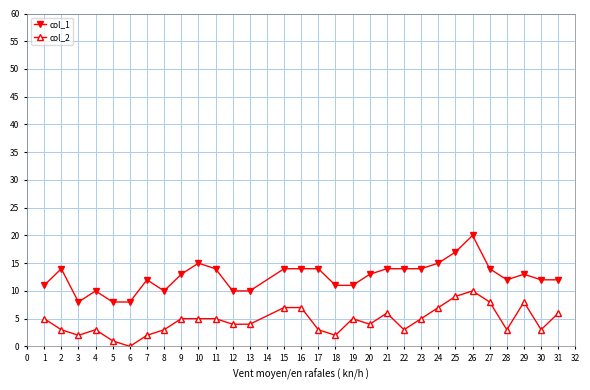

What is the value of the col_2 point at the 5th from the left?

1